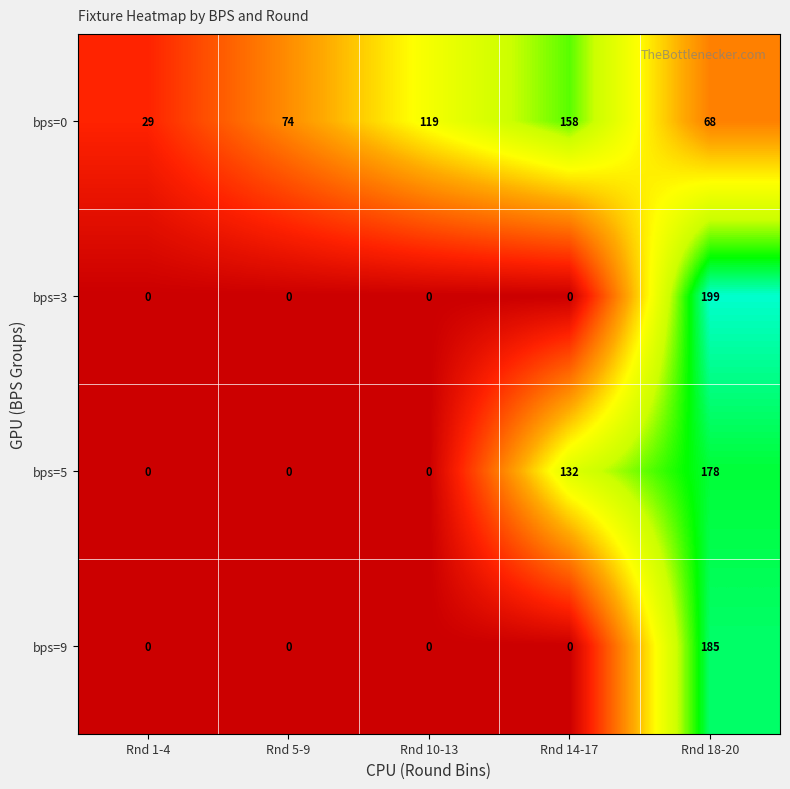

List the series in order of their peak value, lowest first.

bps=0, bps=5, bps=9, bps=3